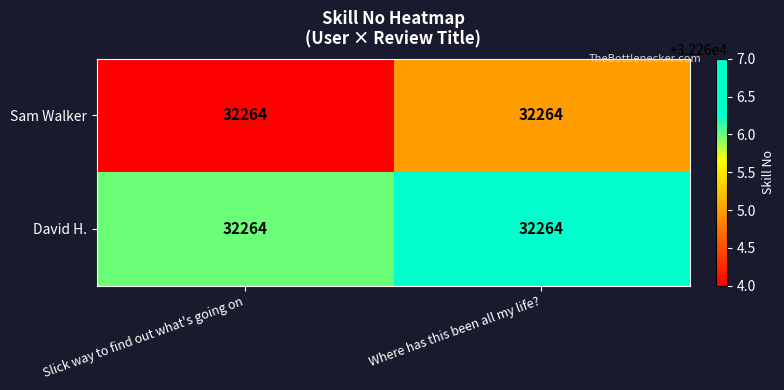

Rank the series by their average value, from lowest to highest.

Sam Walker, David H.